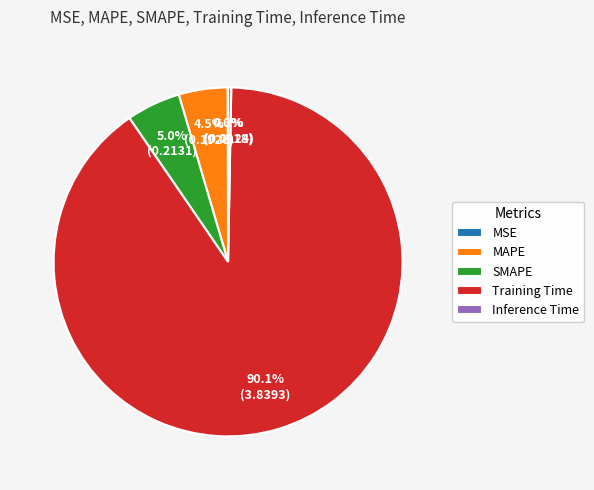

What is the largest slice in the pie chart?

Training Time